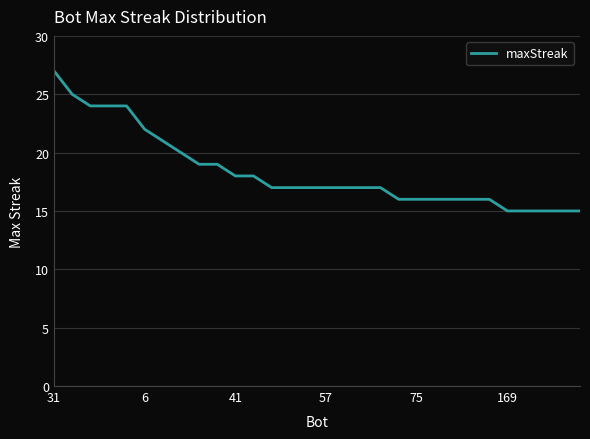

Reading left to right, list all the values displayed in this chart.

27	25	24	24	24	22	21	20	19	19	18	18	17	17	17	17	17	17	17	16	16	16	16	16	16	15	15	15	15	15